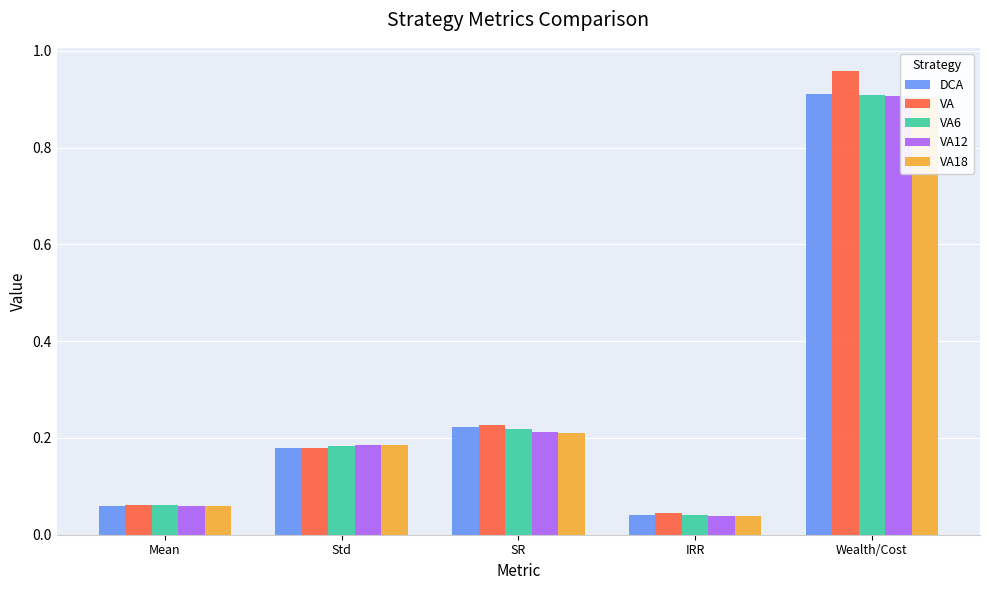

At which category is the sum across all series the highest?

Wealth/Cost